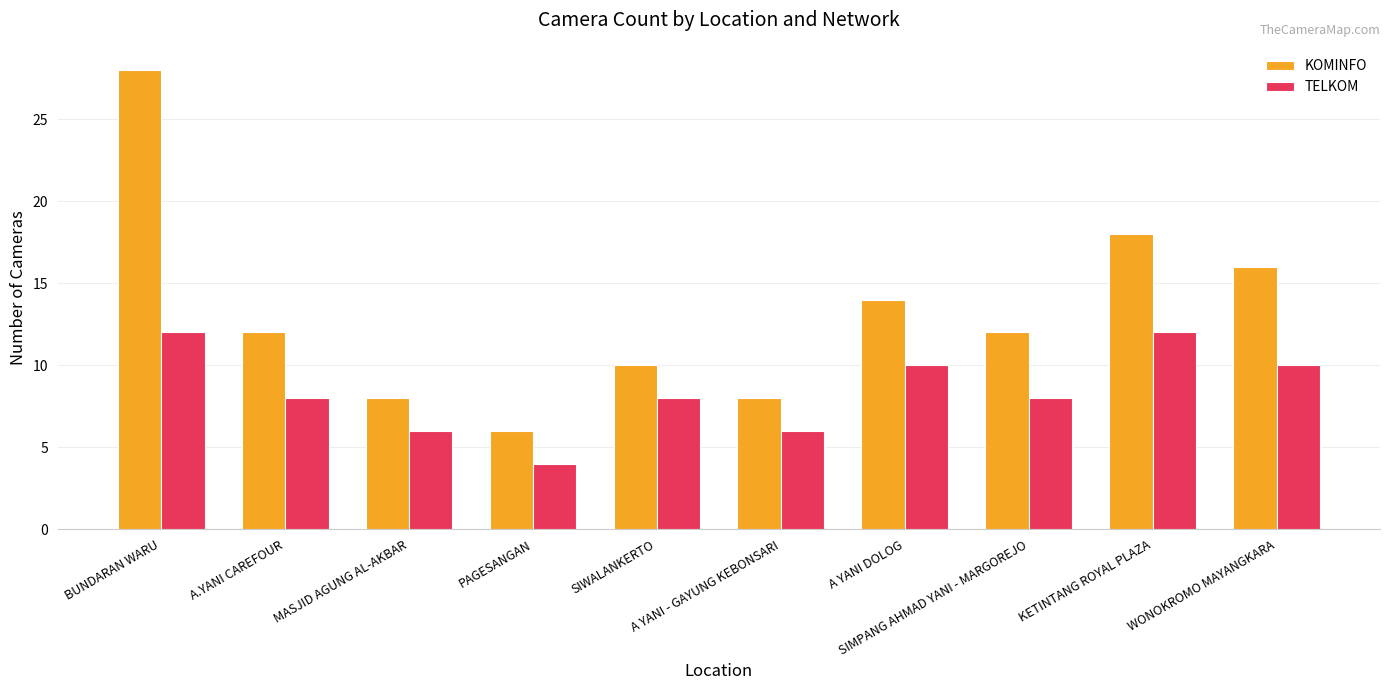

How many bars are there in total?

20